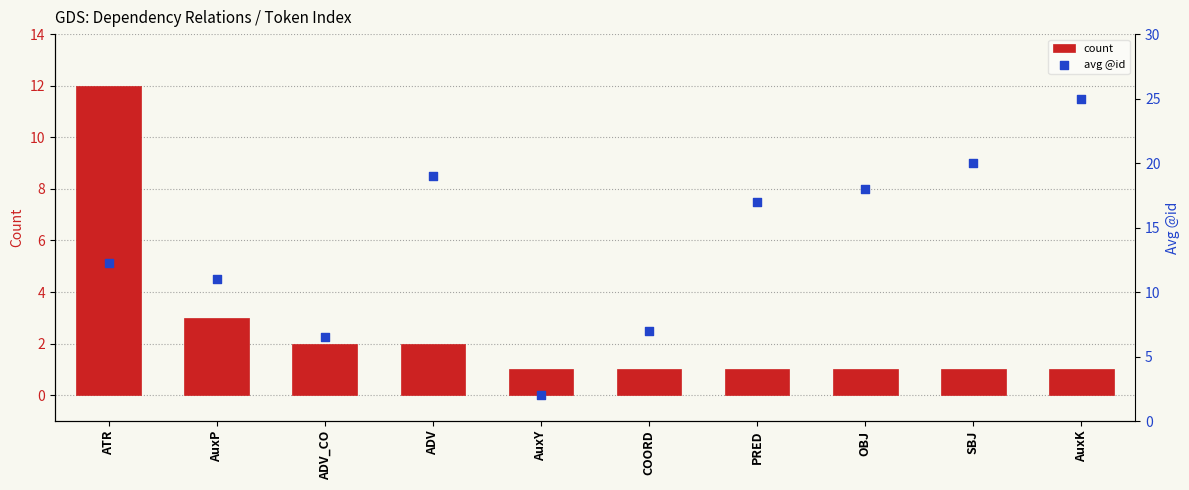

Is the value of avg @id at OBJ greater than the value of count at OBJ?

Yes